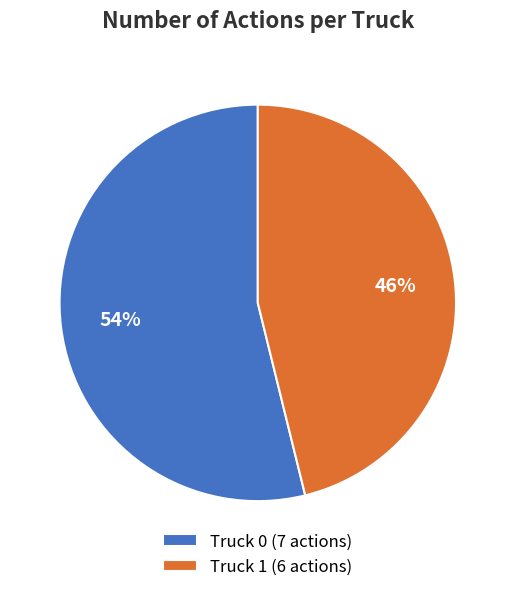

To the nearest percent, what is the difference between the largest and smallest slice percentages?

8%